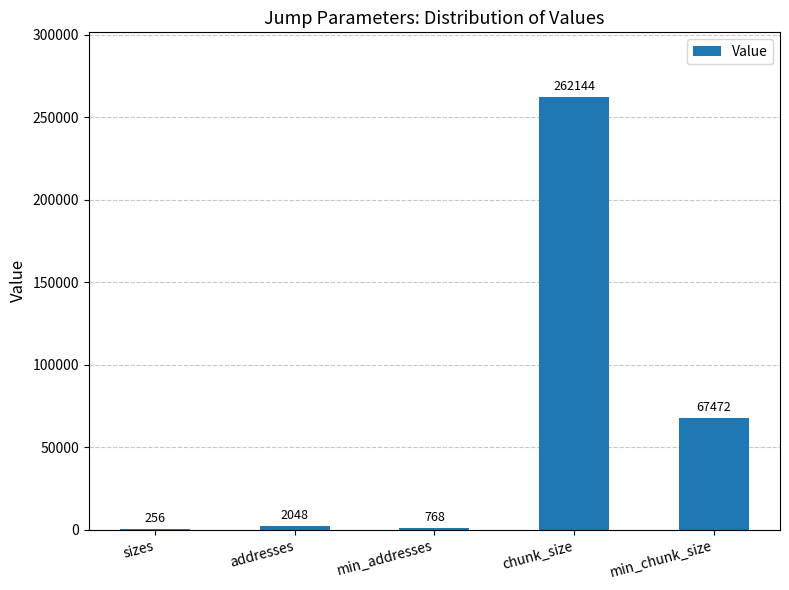

At which category does the chart reach its peak across all series?

chunk_size